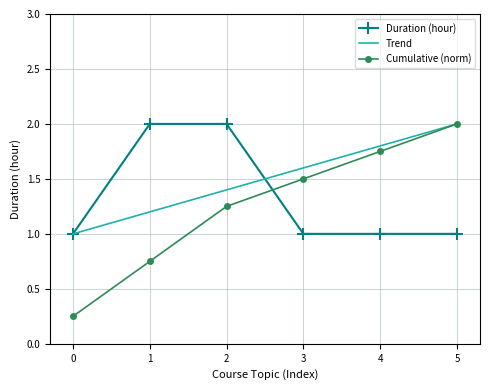

True or false: Cumulative (norm) has a value of 0.4 at 2.

False